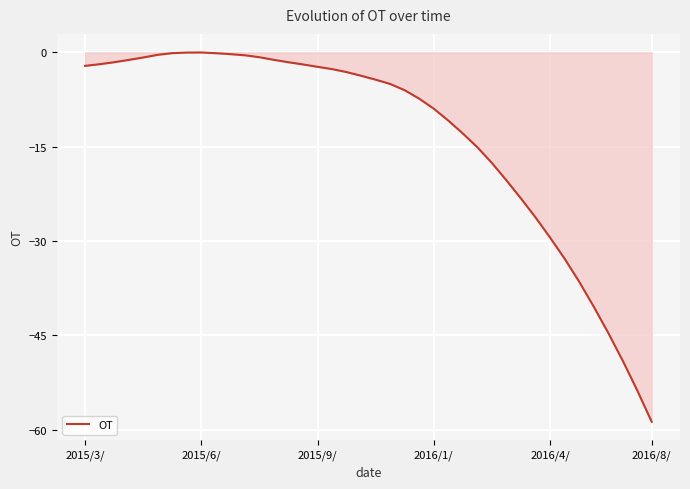

What is the difference between the maximum and minimum values?

58.7